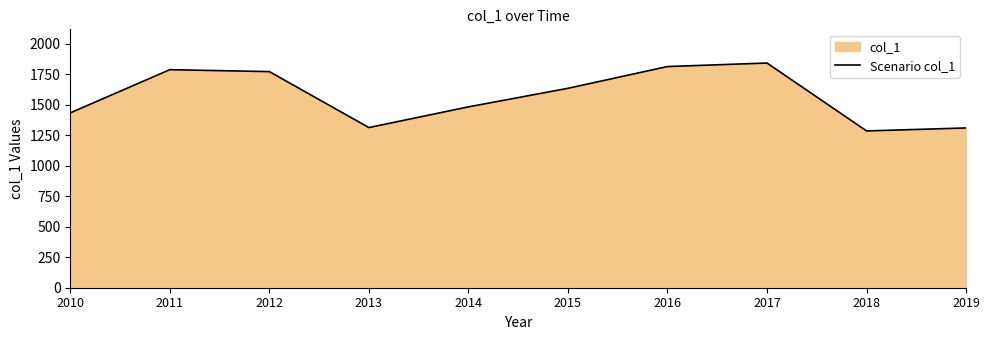

What is the ratio of the value at 2015 to the value at 2014?

1.1